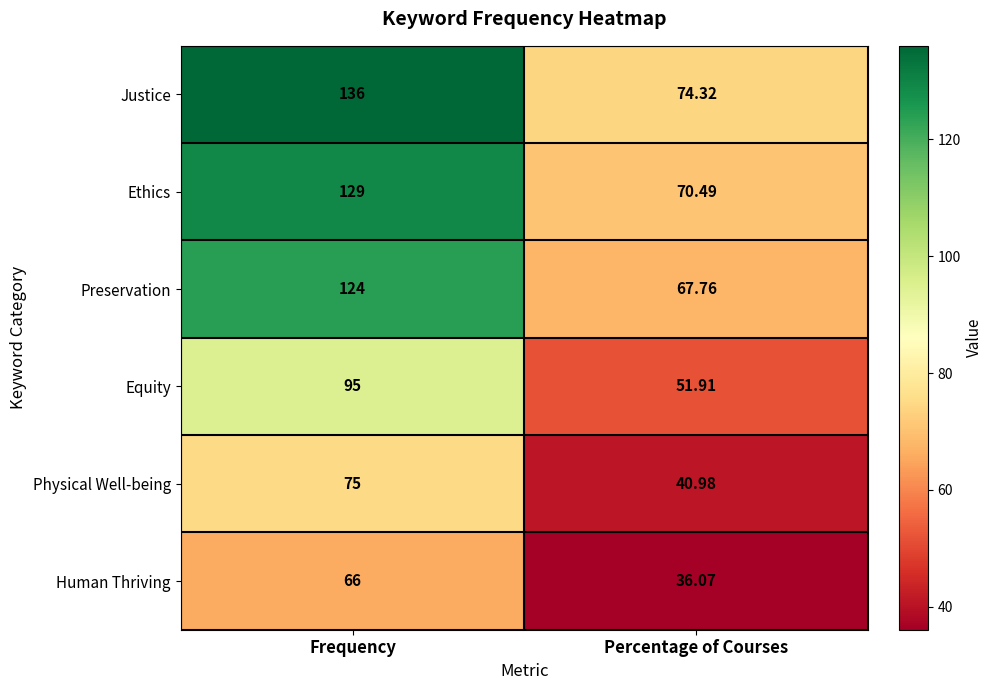

At which label does Ethics reach its peak?

Frequency